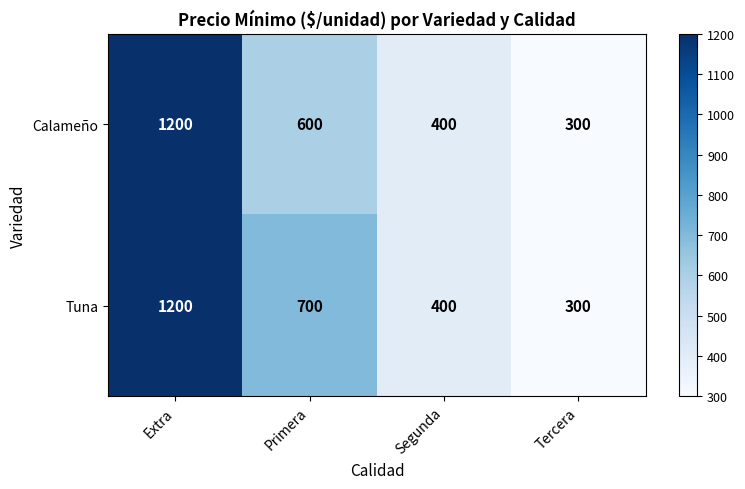

What is the difference between the maximum and minimum values in the Tuna series?

900